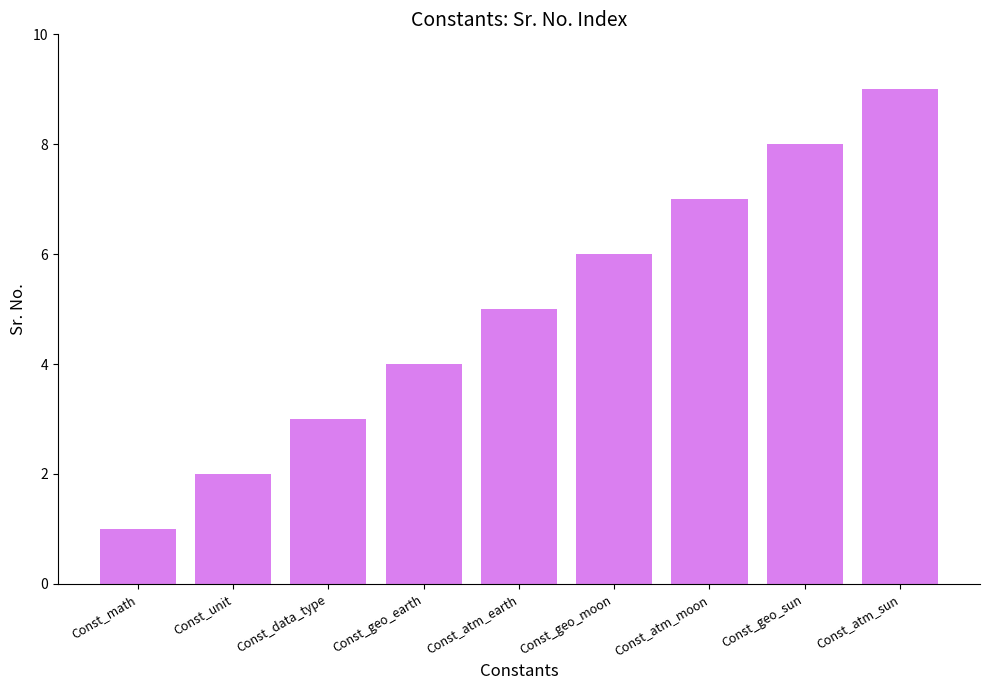

What is the change in value from Const_math to Const_geo_moon?

+5